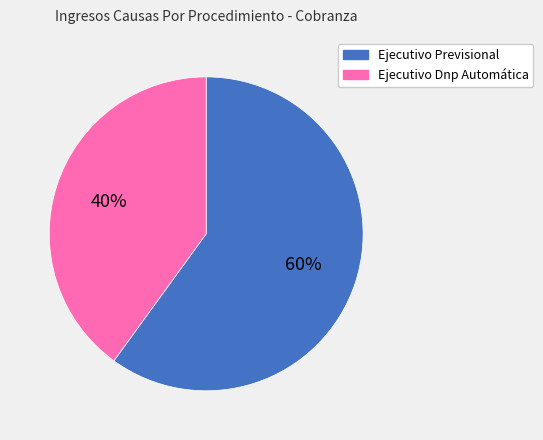

Rank the categories by value from lowest to highest.

Ejecutivo Dnp Automática, Ejecutivo Previsional